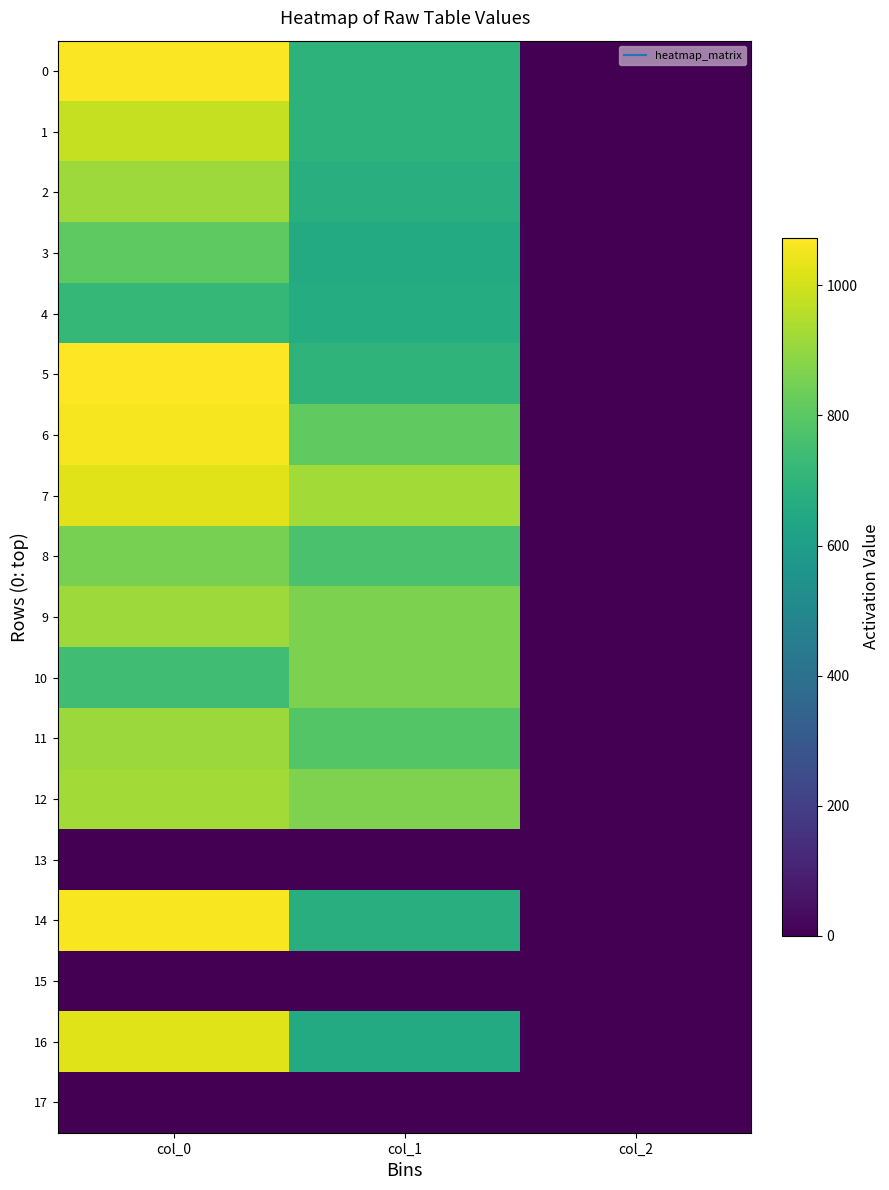

Rank the series by their maximum value, from lowest to highest.

13, 15, 17, 4, 3, 8, 10, 11, 2, 9, 12, 1, 16, 7, 6, 14, 0, 5